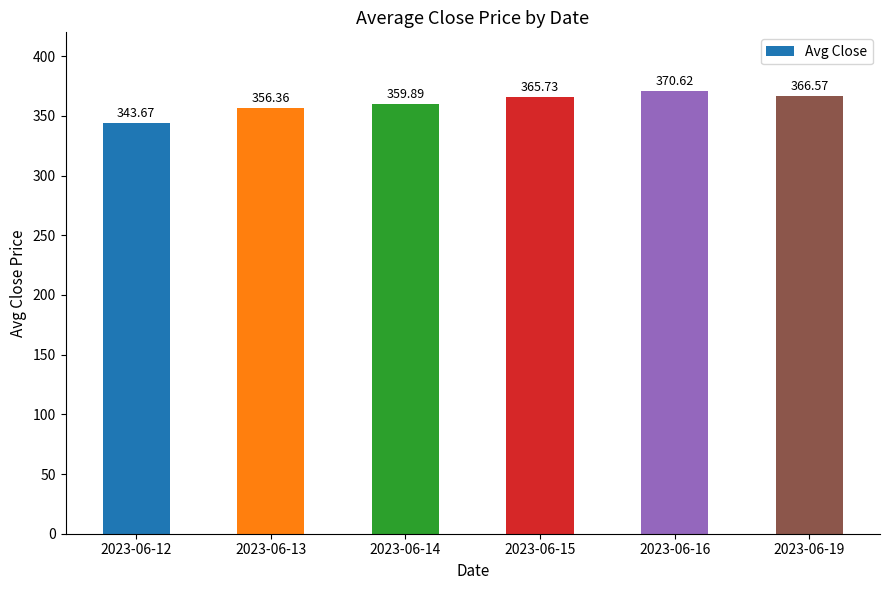

List the labels in order of value, smallest first.

2023-06-12, 2023-06-13, 2023-06-14, 2023-06-15, 2023-06-19, 2023-06-16